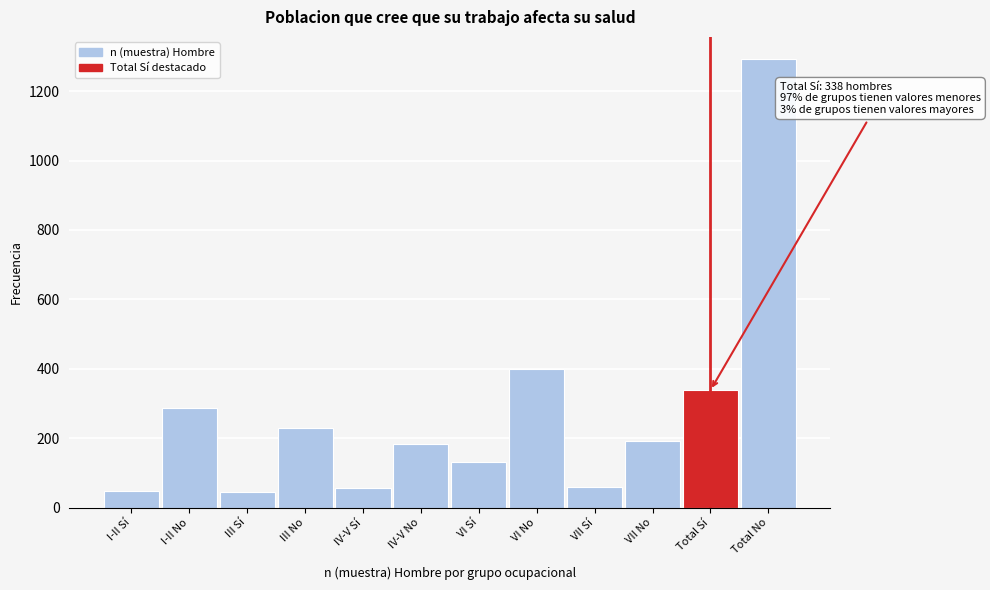

The chart shows a value of 56 at IV-V Sí. True or false?

True